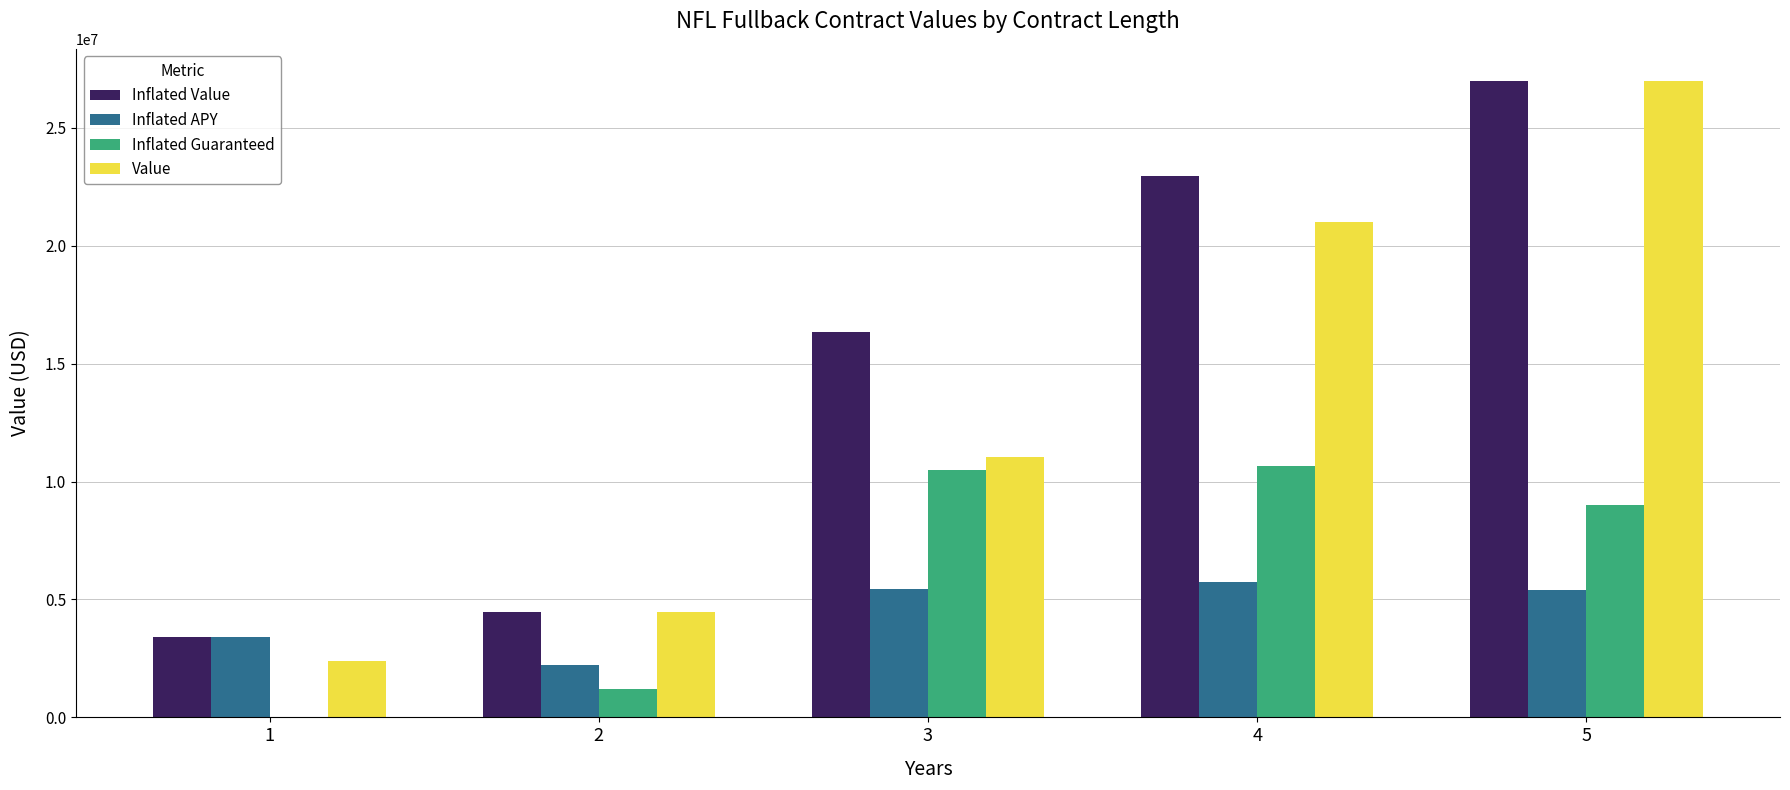

Where is Inflated Guaranteed nearest to the value 5327470?

5